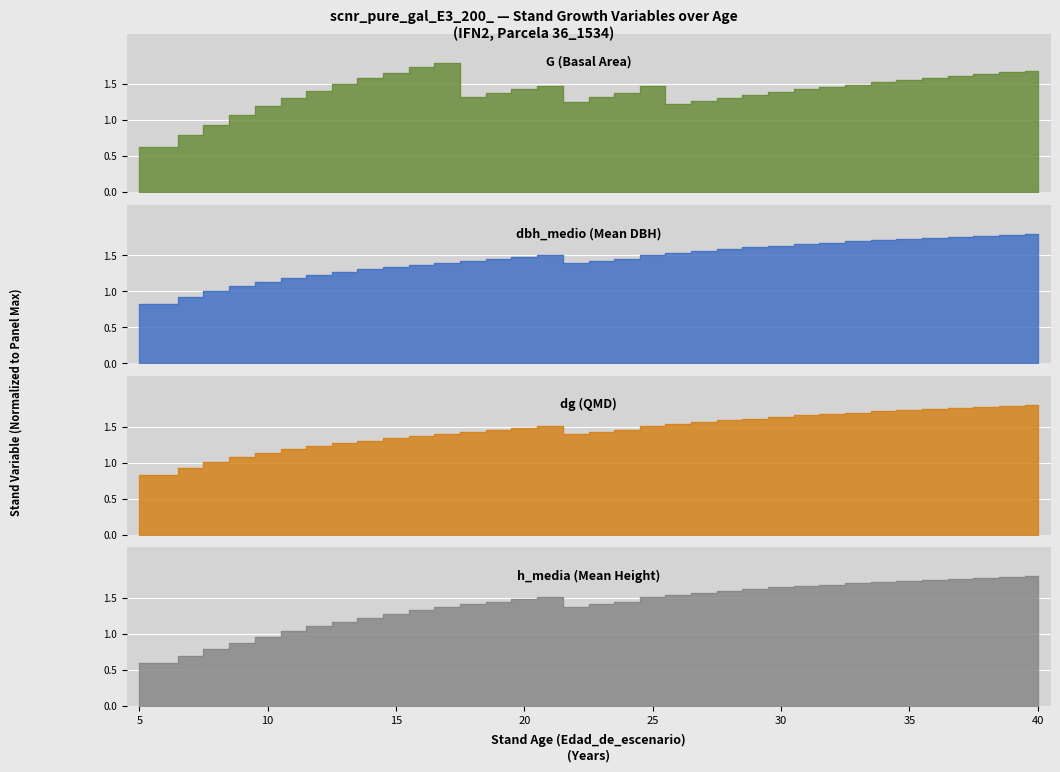

True or false: G and dbh_medio cross at least once.

True